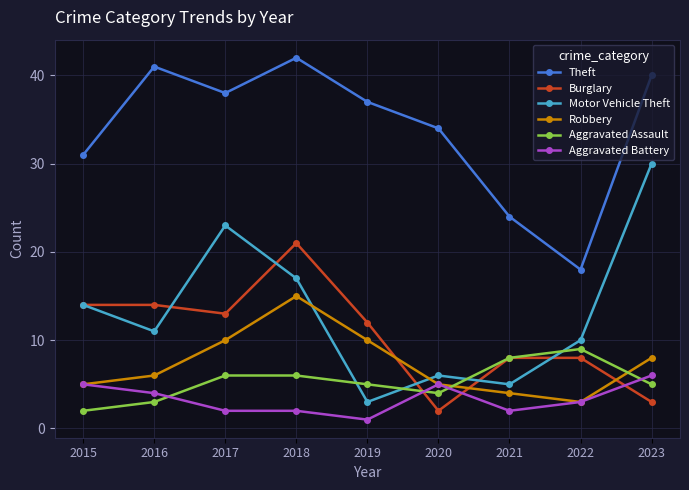

What is the sum of all Aggravated Assault values?

48